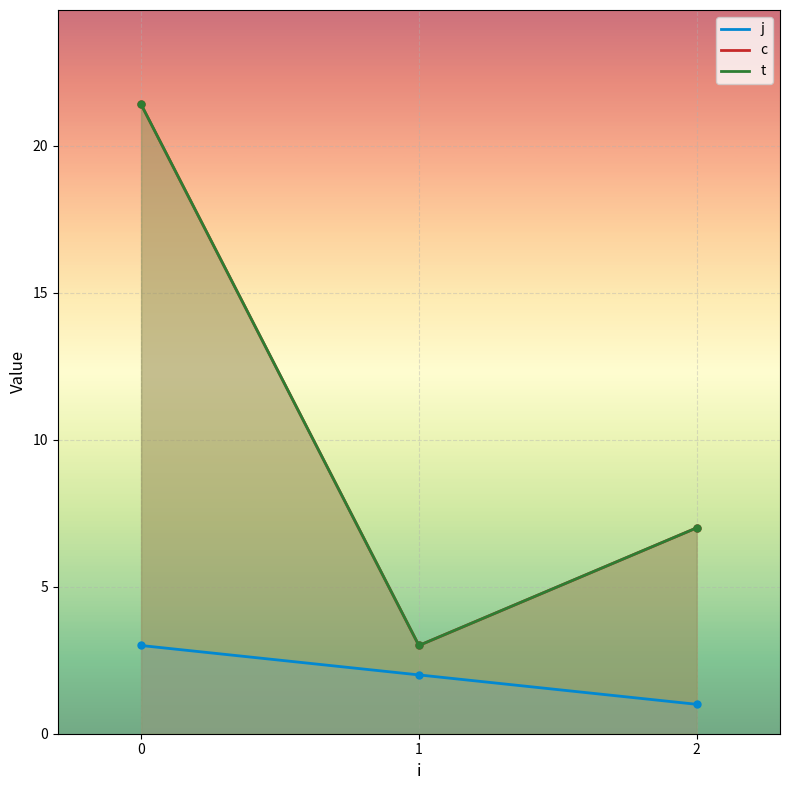

Which label corresponds to the smallest value in the chart?

2